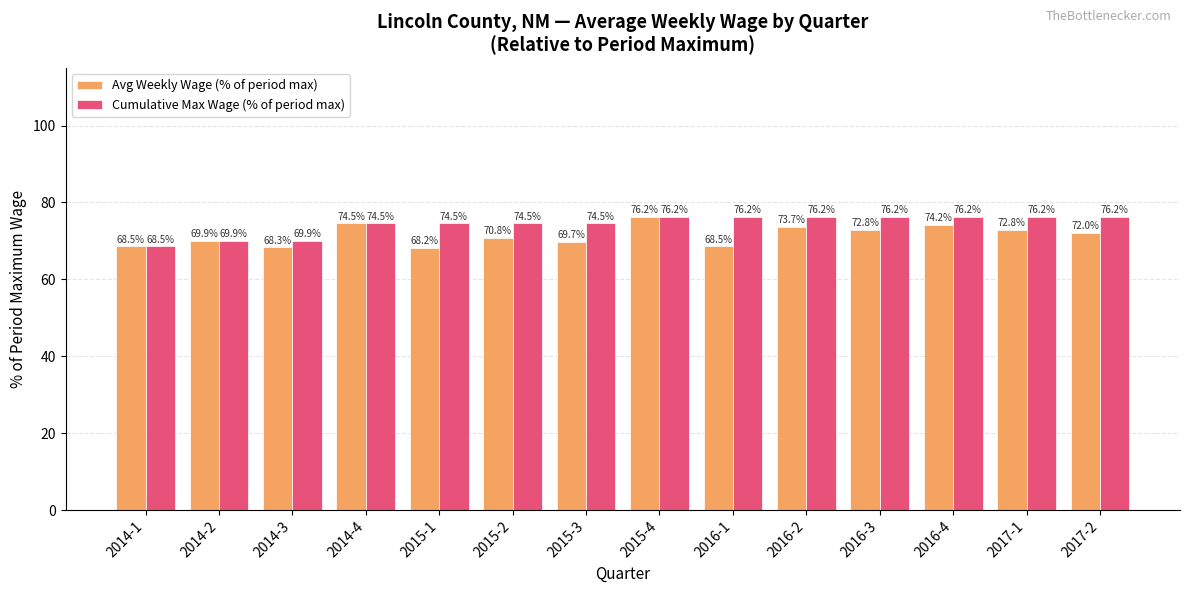

Reading left to right, transcribe all the data shown in this chart.

Avg Weekly Wage (% of period max): 2014-1=68.5	2014-2=69.9	2014-3=68.3	2014-4=74.5	2015-1=68.2	2015-2=70.8	2015-3=69.7	2015-4=76.2	2016-1=68.5	2016-2=73.7	2016-3=72.8	2016-4=74.2	2017-1=72.8	2017-2=72.0
Cumulative Max Wage (% of period max): 2014-1=68.5	2014-2=69.9	2014-3=69.9	2014-4=74.5	2015-1=74.5	2015-2=74.5	2015-3=74.5	2015-4=76.2	2016-1=76.2	2016-2=76.2	2016-3=76.2	2016-4=76.2	2017-1=76.2	2017-2=76.2